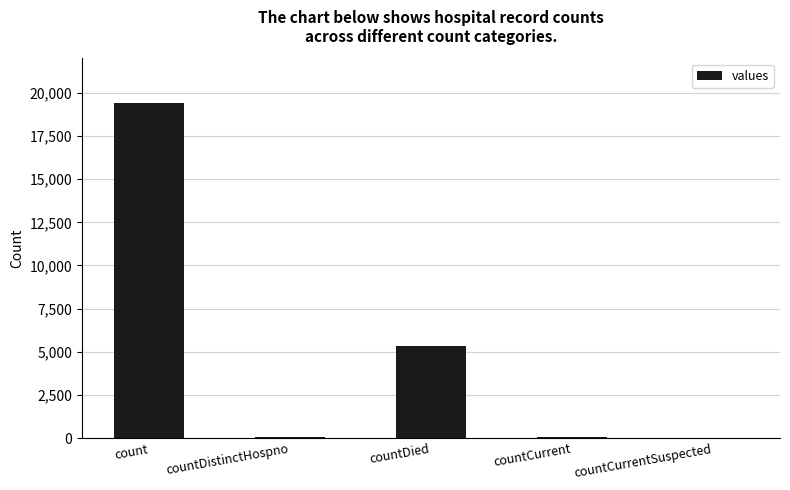

What is the sum of all values?

24875